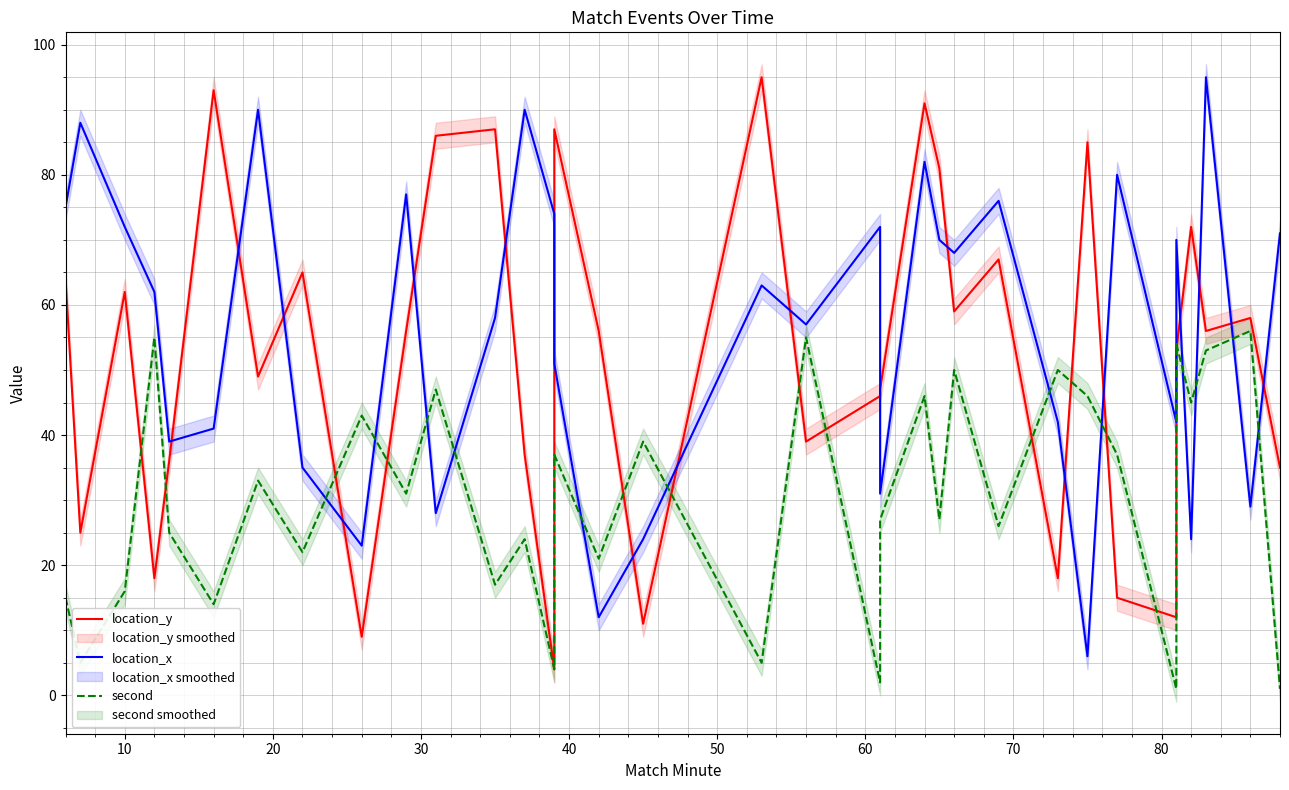

What is the difference between the second highest and second lowest values in the location_y series?

84